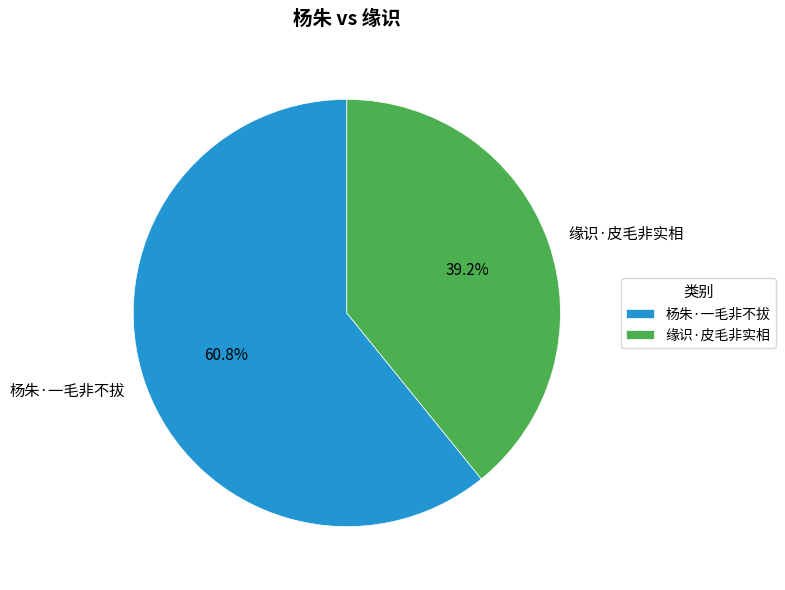

What is the smallest slice in the pie chart?

缘识·皮毛非实相